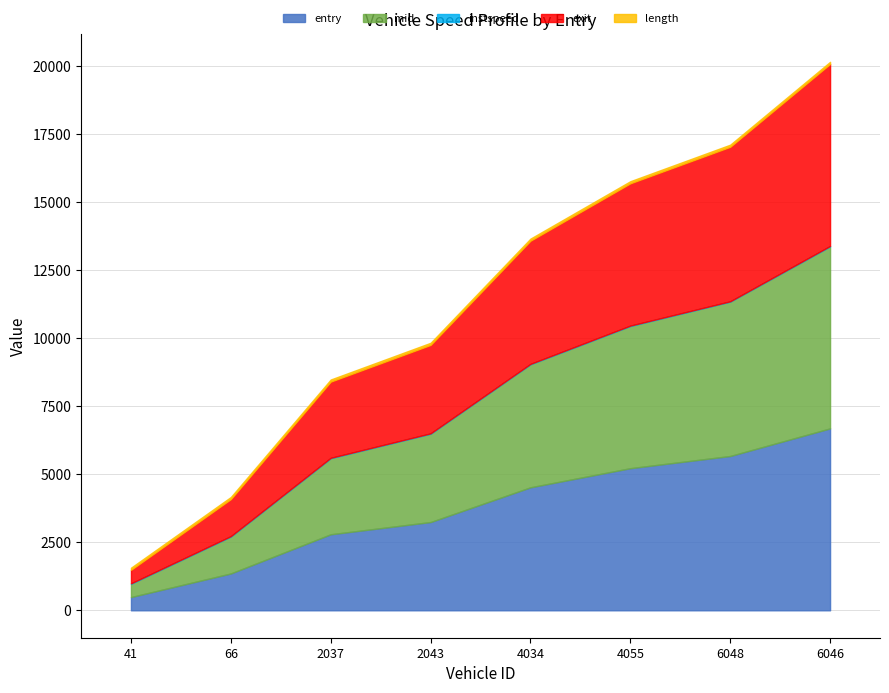

What position from the right is 4055.0?

3